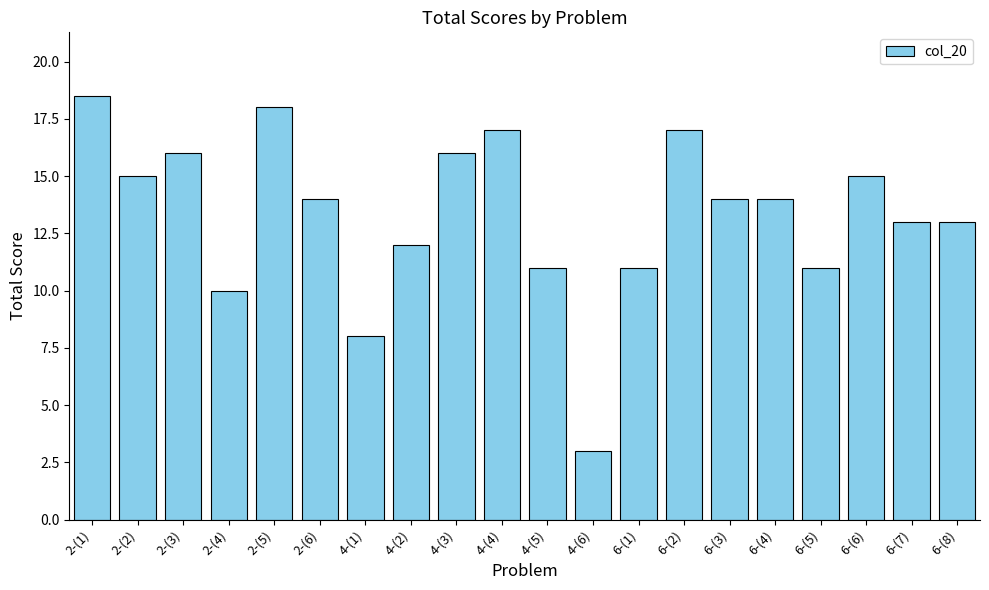

Reading right to left, what are all the values shown in this chart?

6-(8)=13.0	6-(7)=13.0	6-(6)=15.0	6-(5)=11.0	6-(4)=14.0	6-(3)=14.0	6-(2)=17.0	6-(1)=11.0	4-(6)=3.0	4-(5)=11.0	4-(4)=17.0	4-(3)=16.0	4-(2)=12.0	4-(1)=8.0	2-(6)=14.0	2-(5)=18.0	2-(4)=10.0	2-(3)=16.0	2-(2)=15.0	2-(1)=18.5